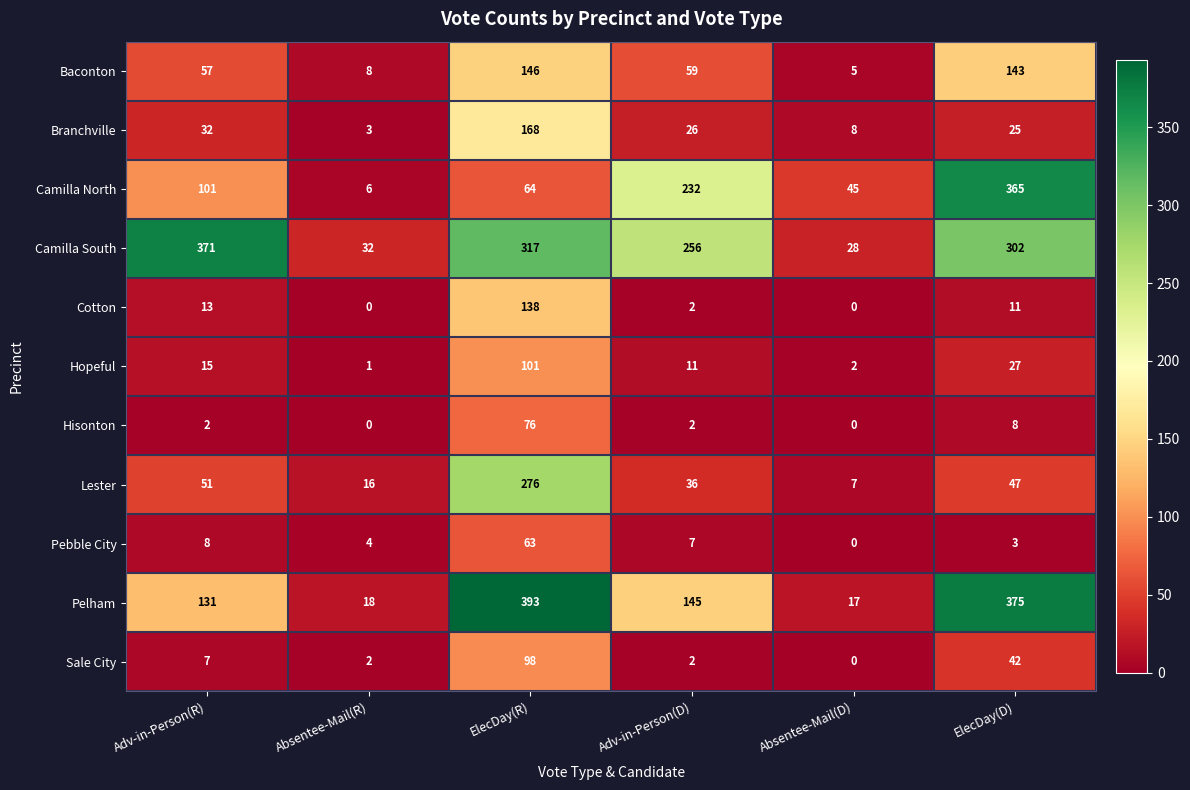

List the series in order of their peak value, lowest first.

Pebble City, Hisonton, Sale City, Hopeful, Cotton, Baconton, Branchville, Lester, Camilla North, Camilla South, Pelham